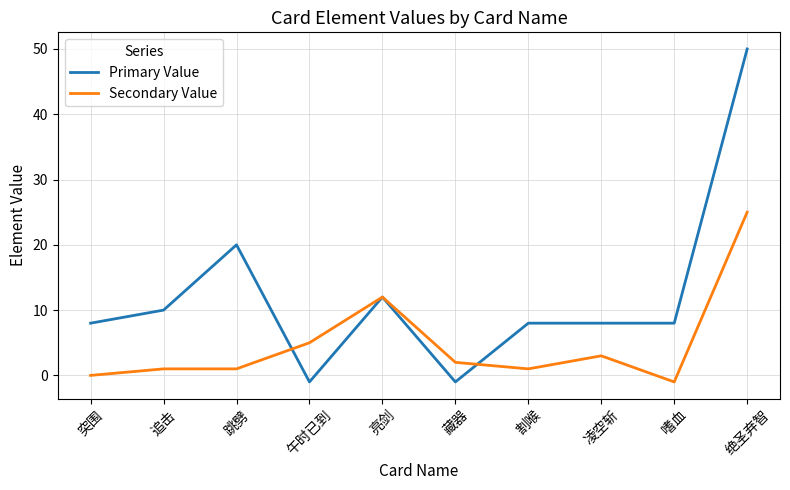

What are all the series names shown in the legend?

Primary Value, Secondary Value